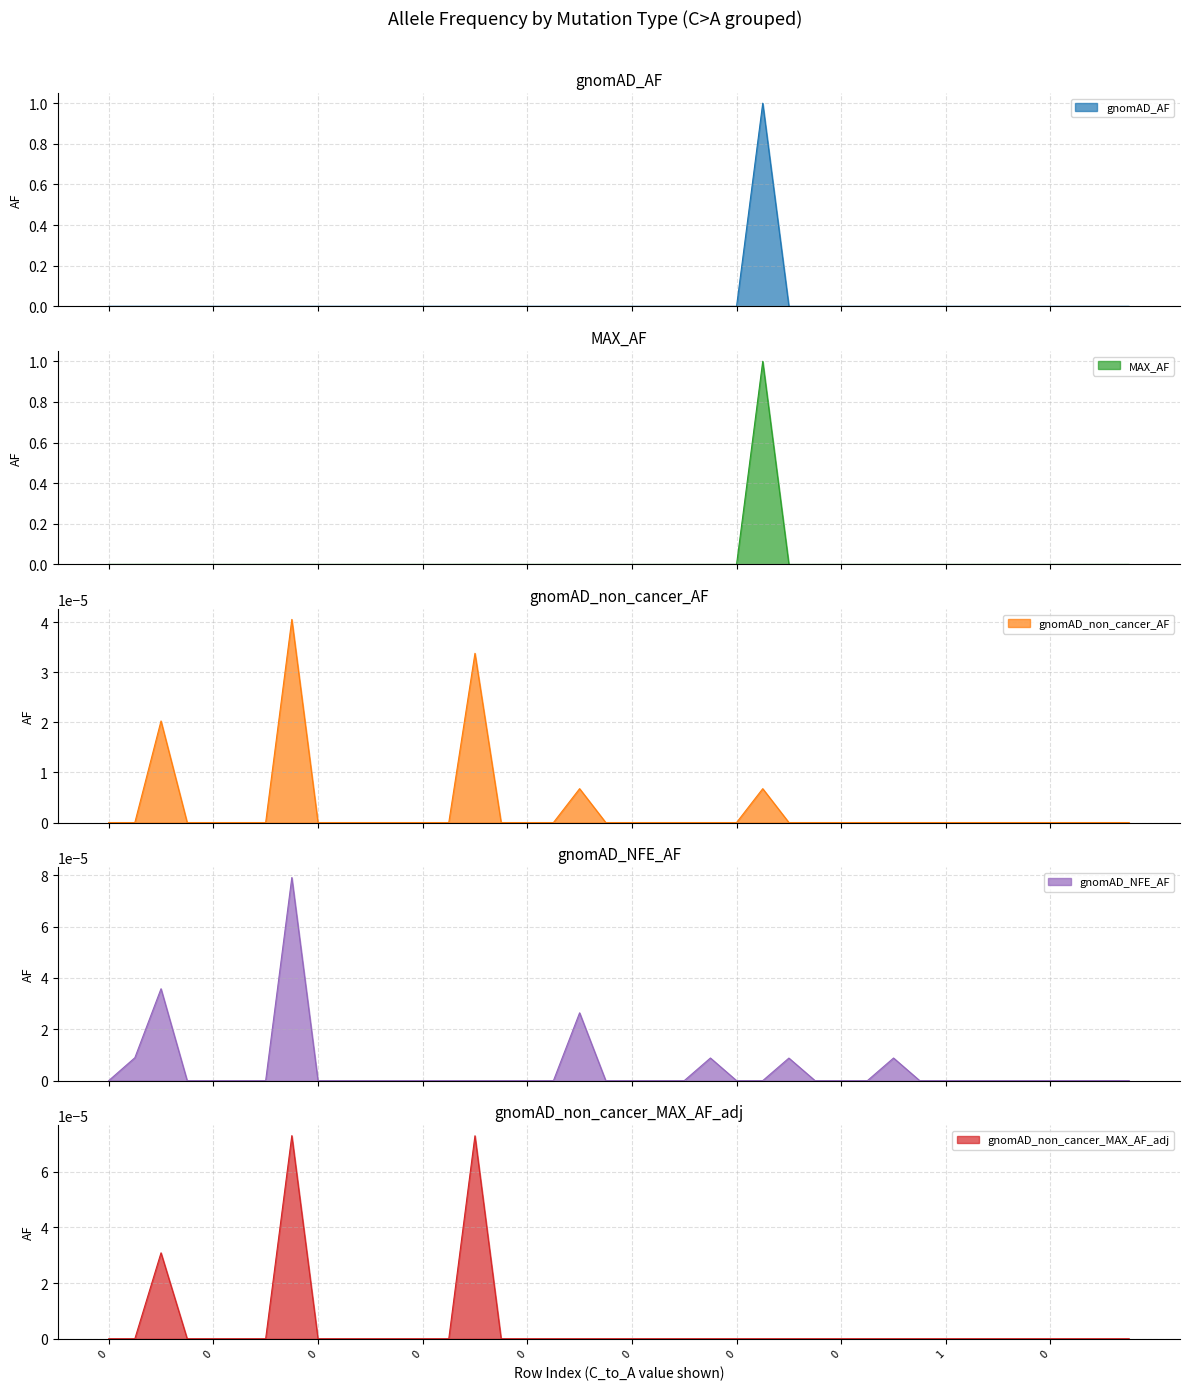

Which has a higher value, 22 or 15?

22